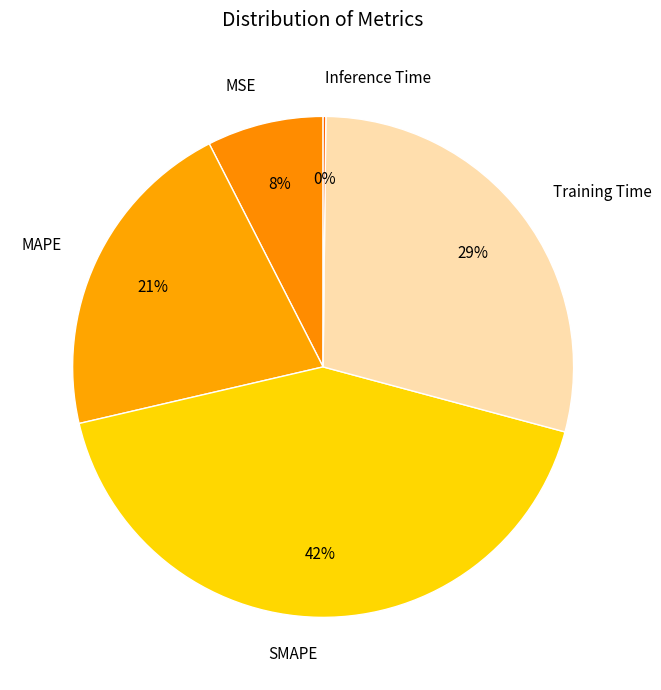

To the nearest percent, what is the average slice percentage?

20%